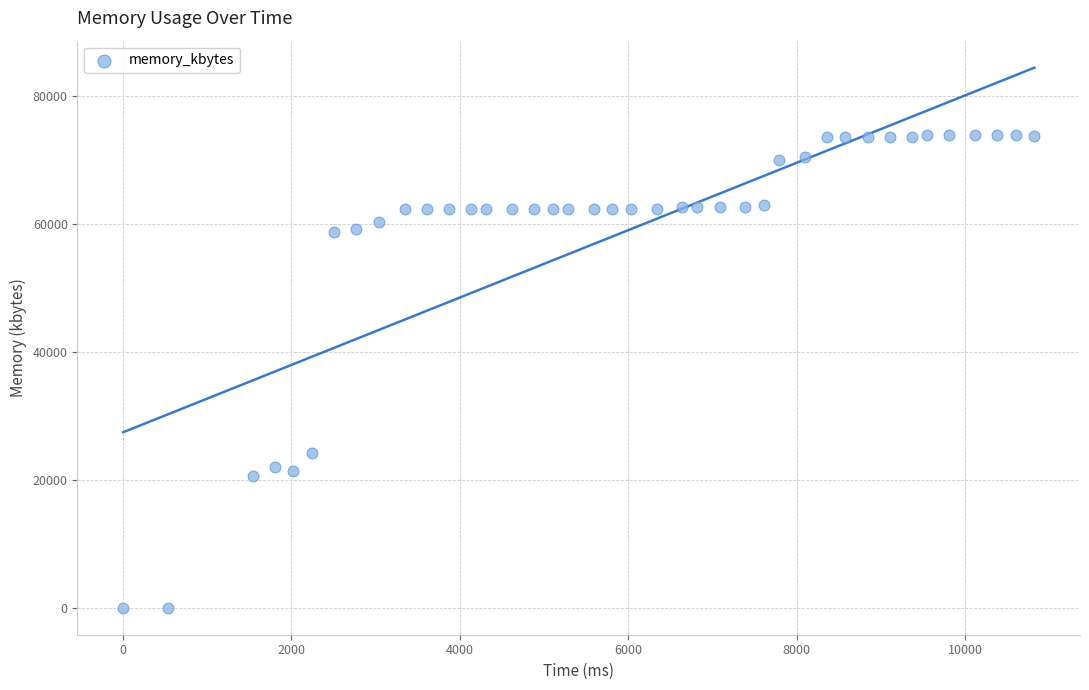

What is the range of X values (max minus min)?

10824